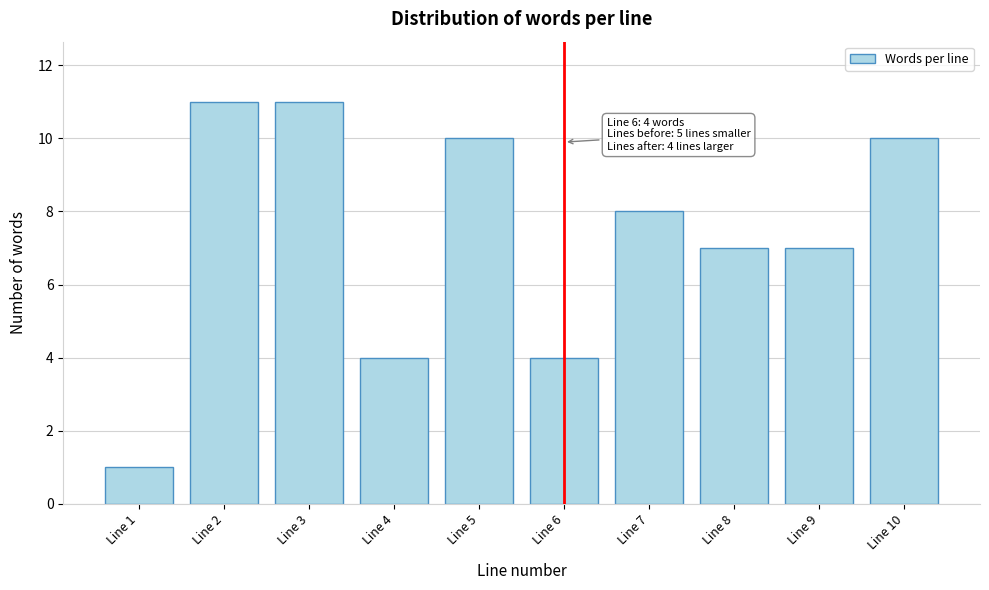

Reading left to right, list all the values displayed in this chart.

Line 1=1	Line 2=11	Line 3=11	Line 4=4	Line 5=10	Line 6=4	Line 7=8	Line 8=7	Line 9=7	Line 10=10